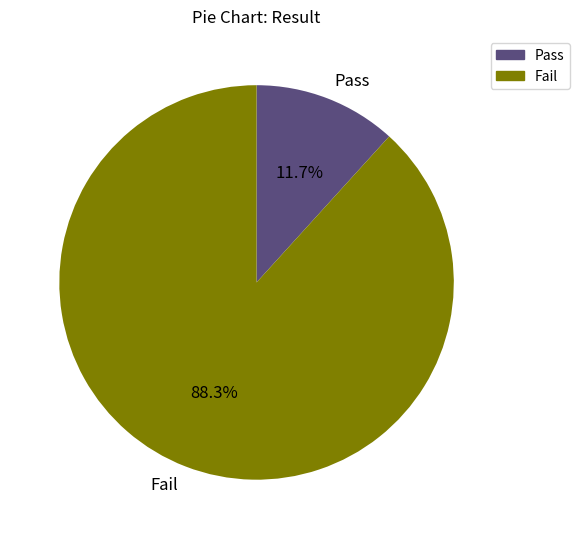

What is the ratio of the value at Pass to the value at Fail?

0.1